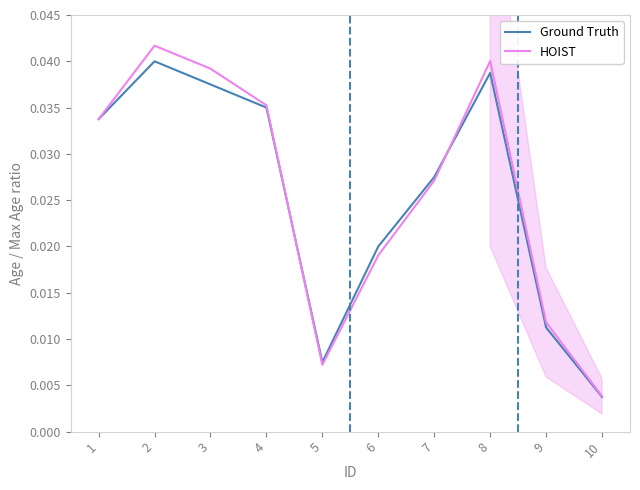

What are all the series names shown in the legend?

Ground Truth, HOIST